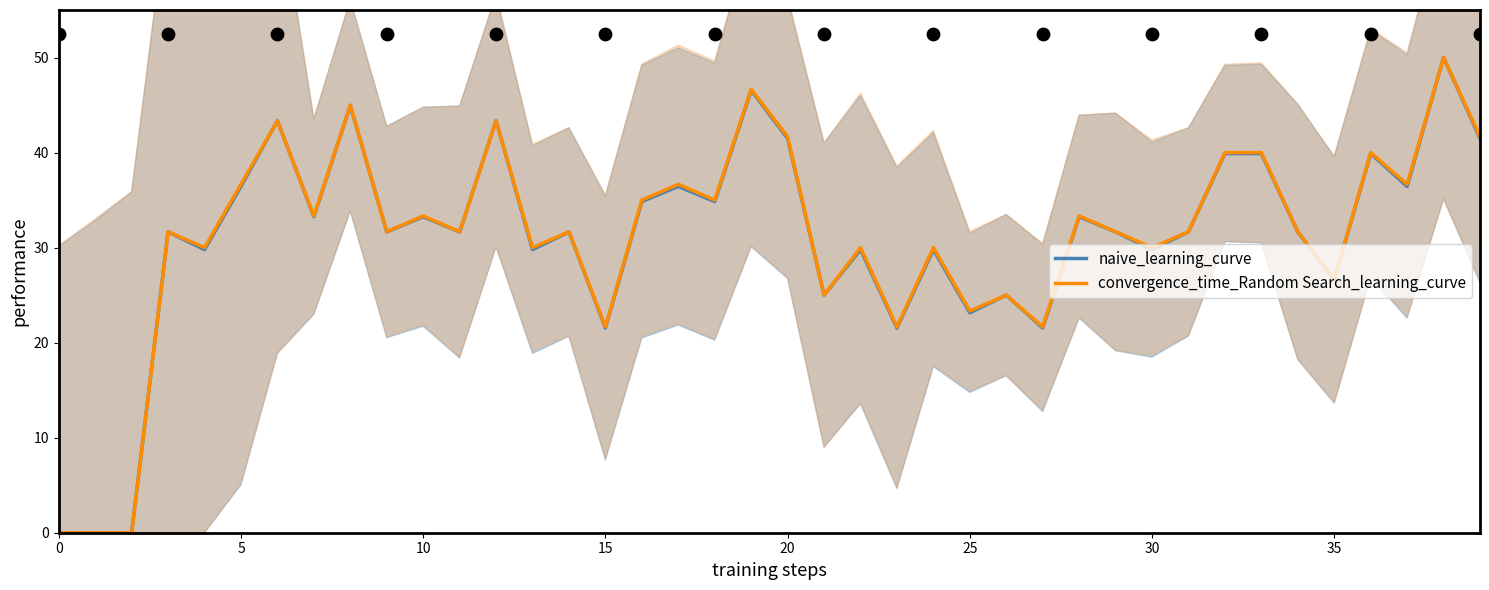

At which category is the sum across all series the highest?

38